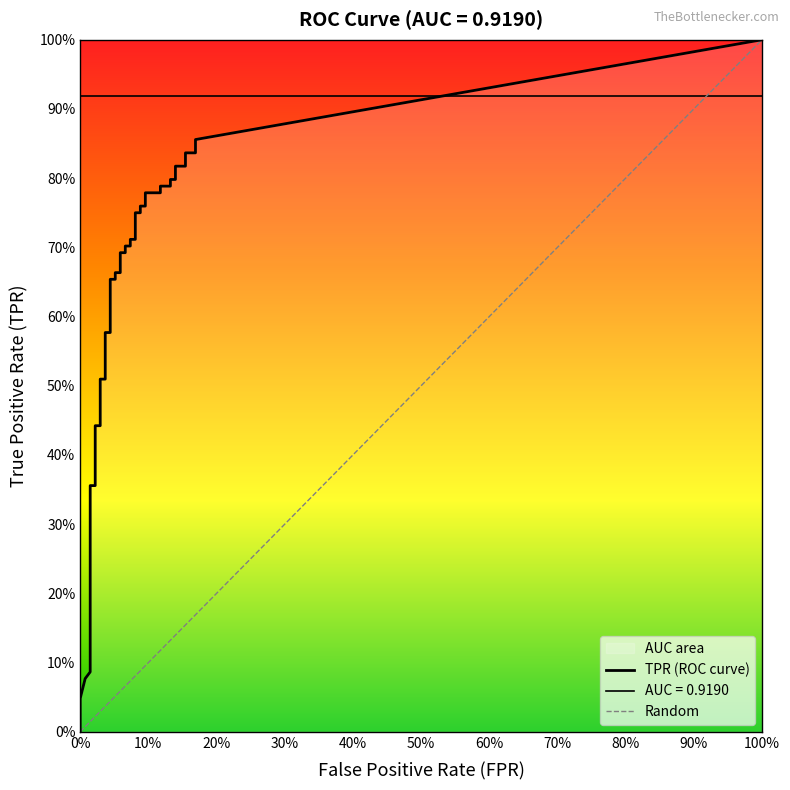

Rank the series by their maximum value, from lowest to highest.

fpr, tpr